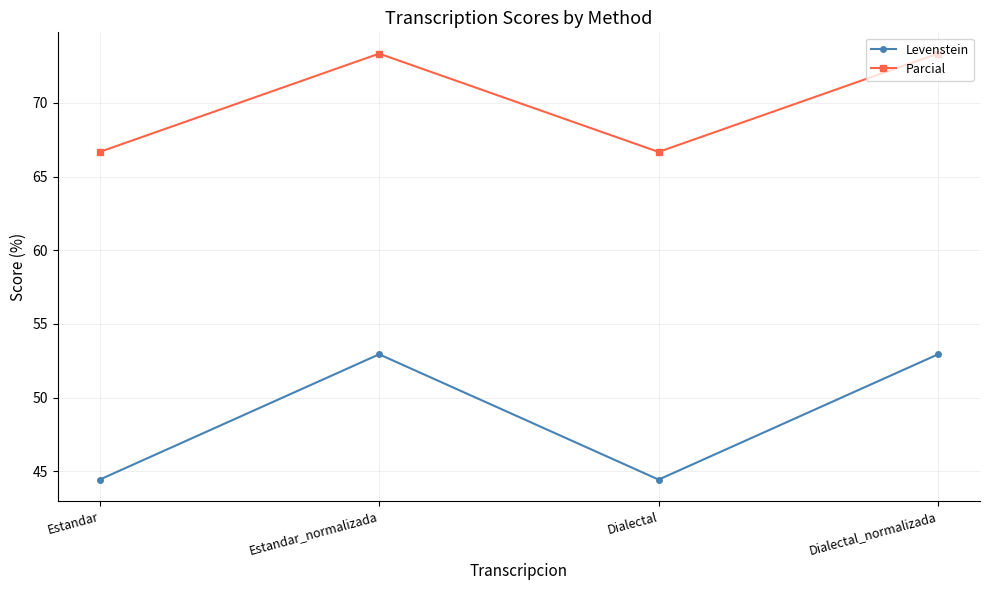

How many interior local valleys does the Levenstein series have?

1